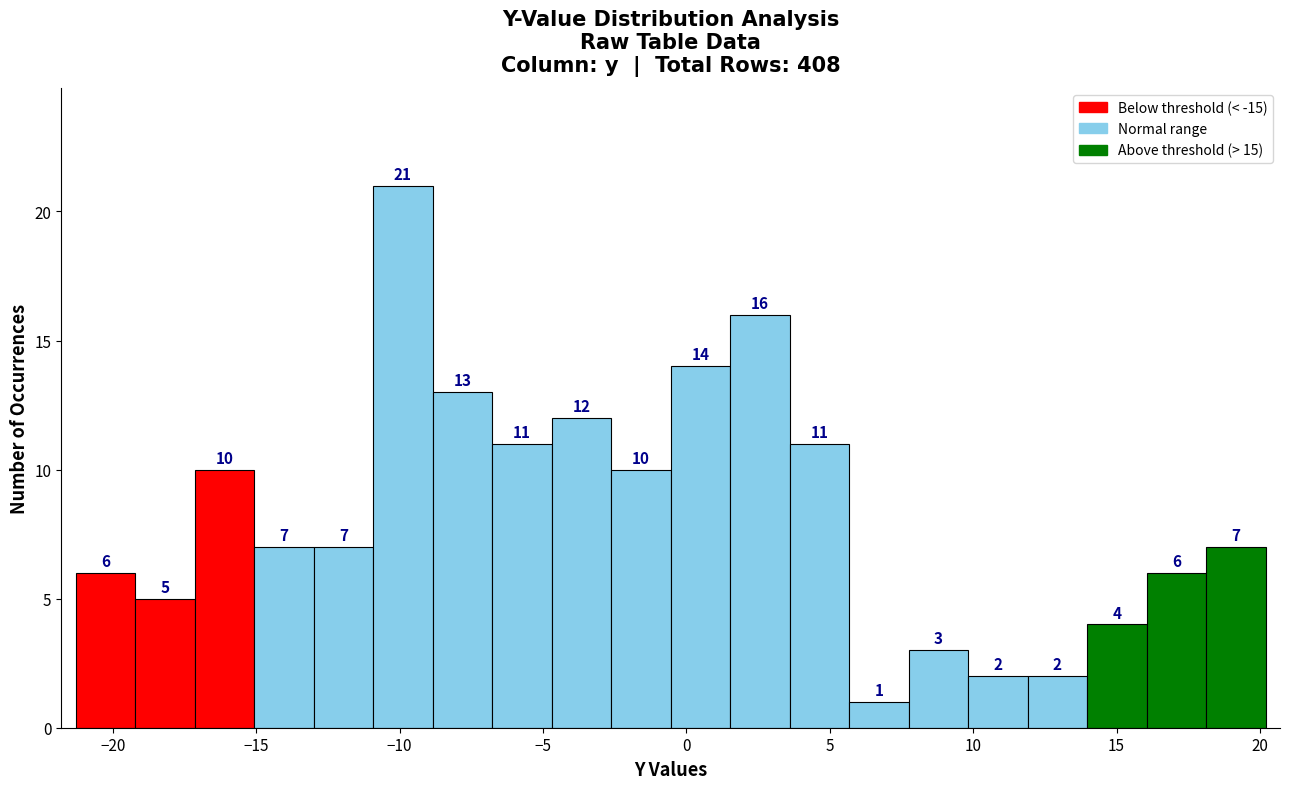

Which range on the x-axis has the tallest bar?

-11.0 to -9.0